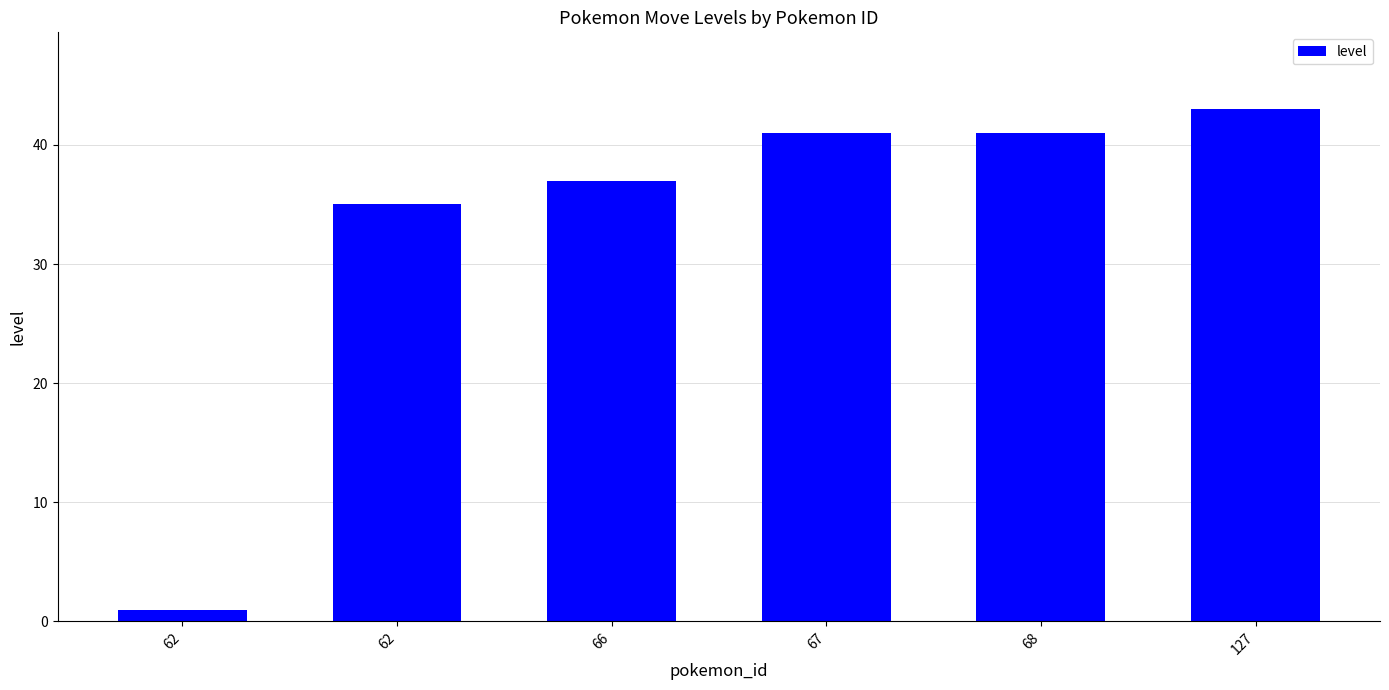

What is the difference between the maximum and minimum values?

42